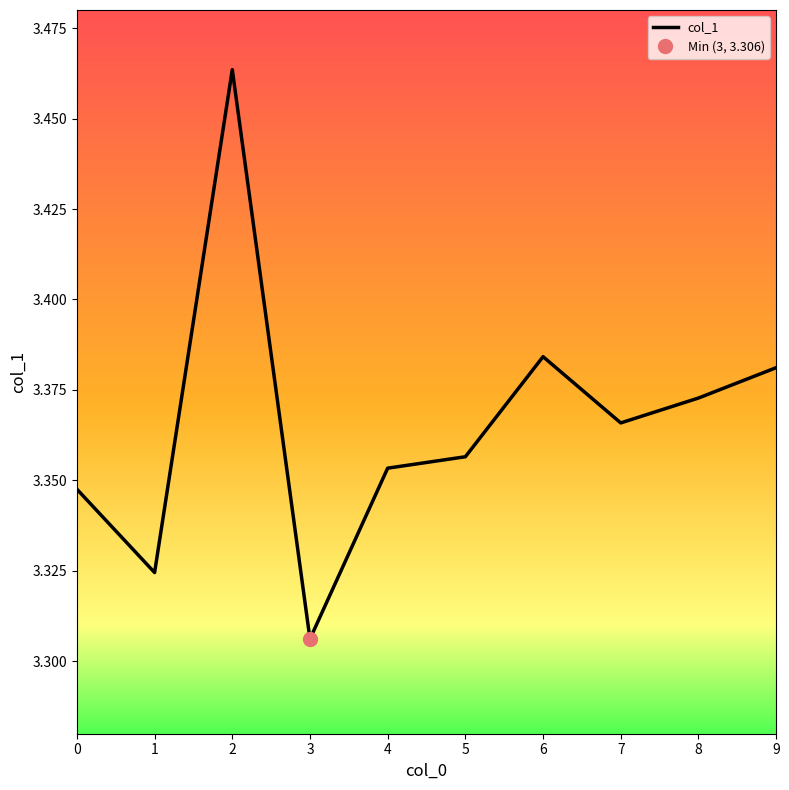

The value at 3 is 4.8. True or false?

False